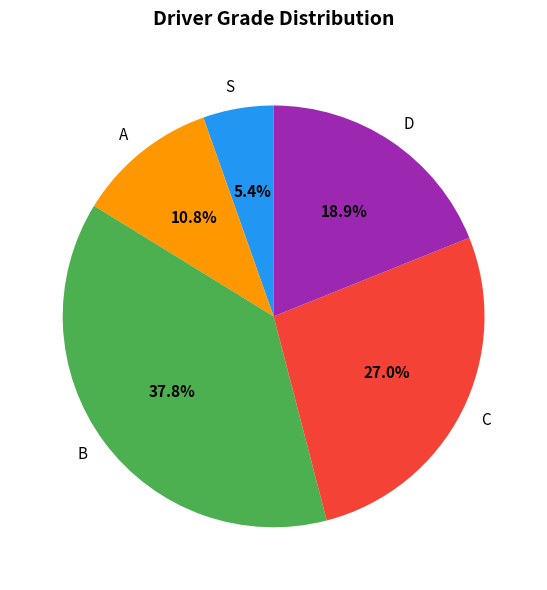

How much of the chart is everything except D?

81.1%